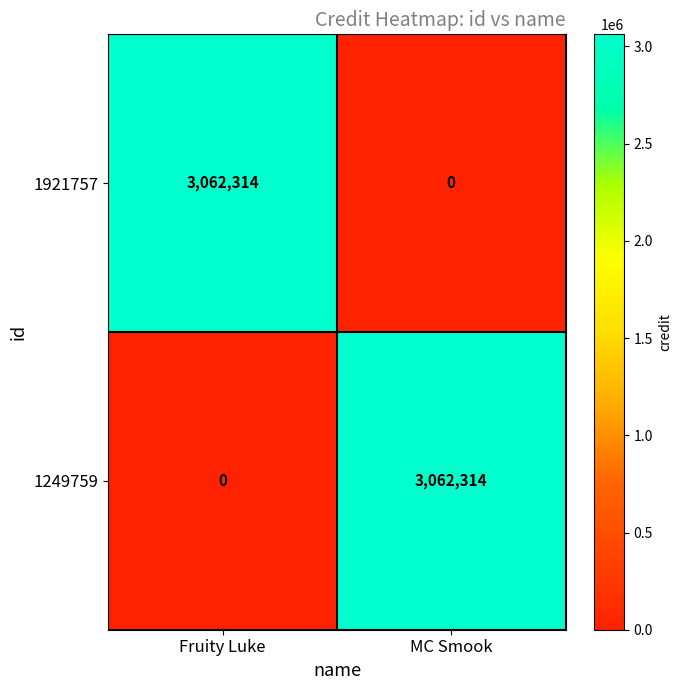

How many distinct data groups are displayed?

2